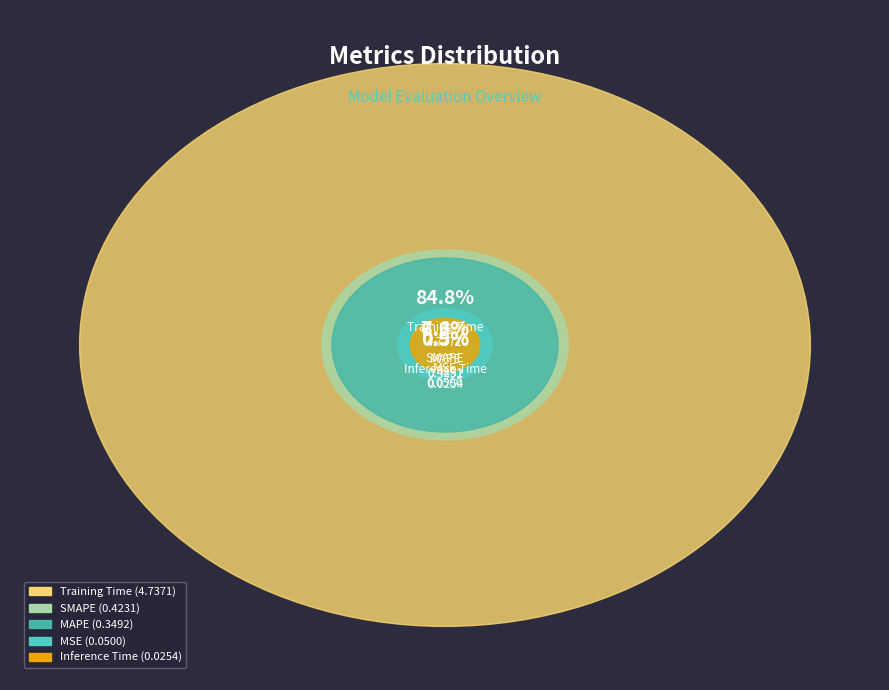

Count the number of slices in the pie.

5